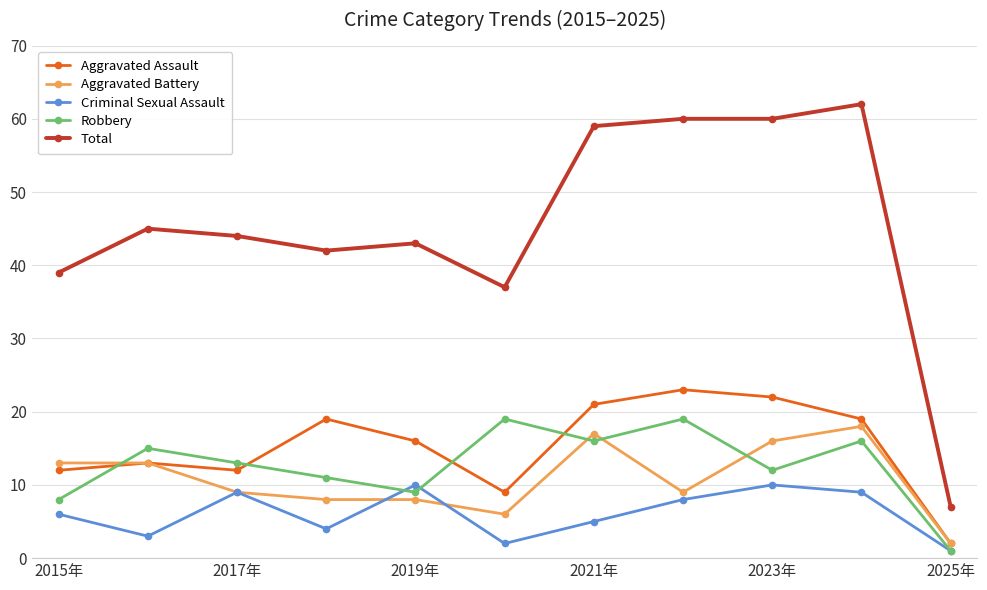

True or false: Aggravated Battery and Total cross at least once.

False